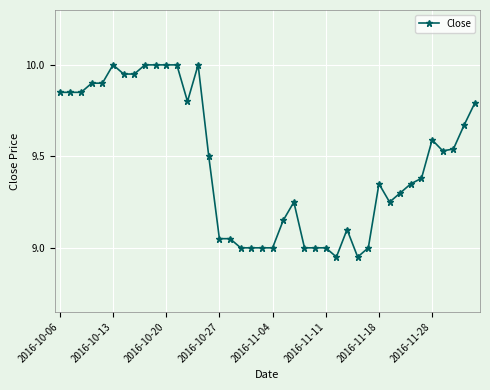

How many categories are shown in the chart?

40